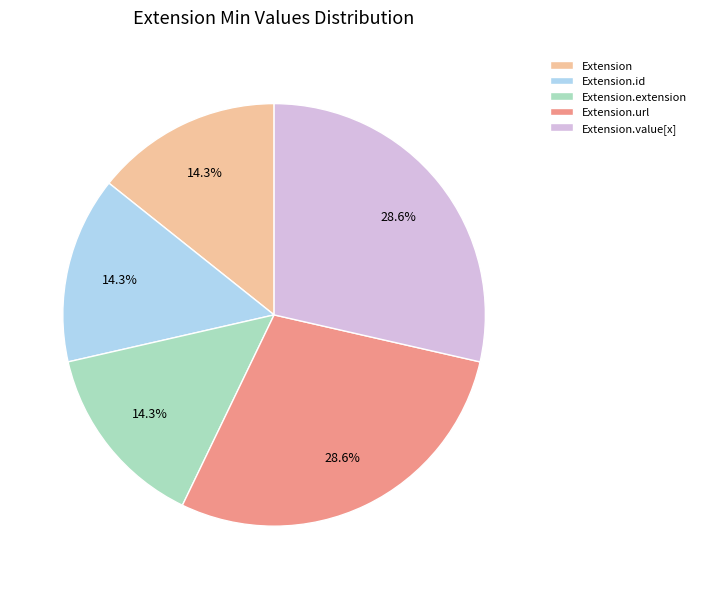

To the nearest percent, what percentage of the pie is Extension.value[x]?

29%